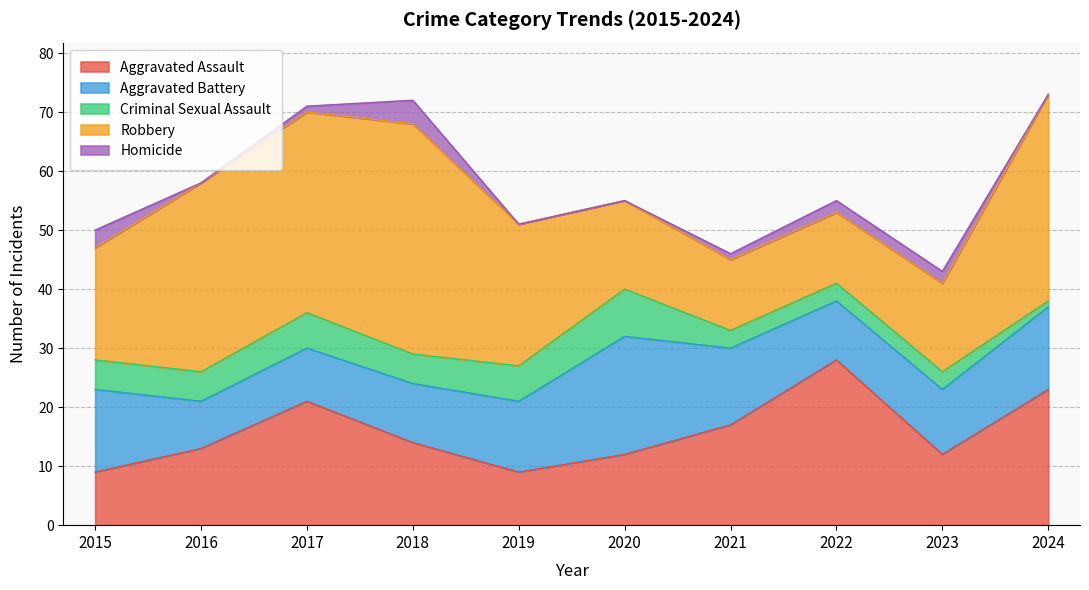

Which category has the lowest value in the Aggravated Battery series?

2016